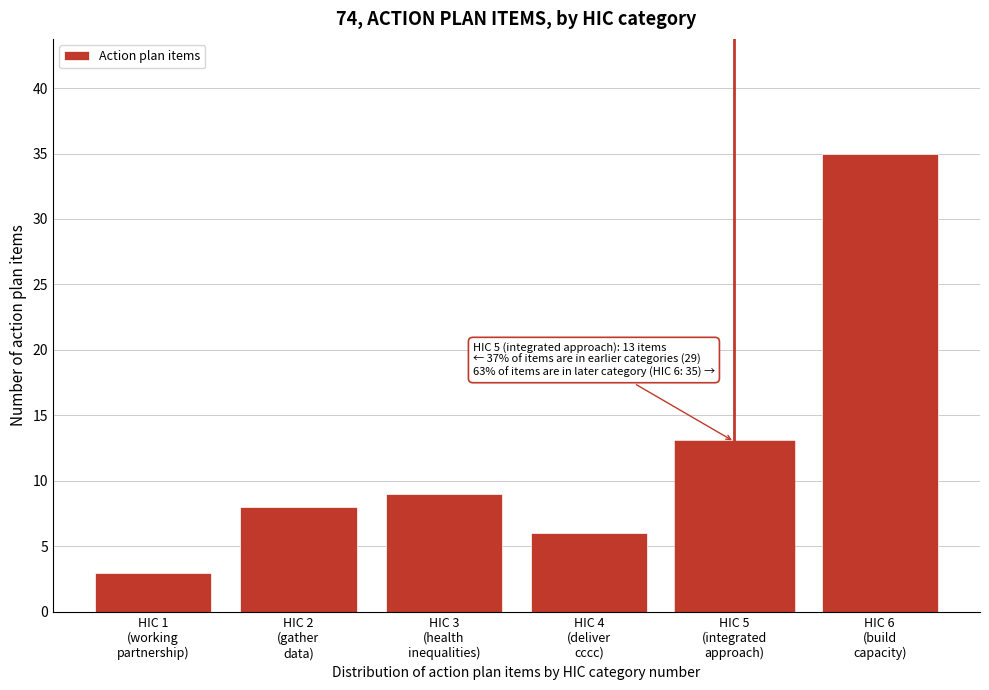

Reading left to right, transcribe all the data shown in this chart.

3	8	9	6	13	35